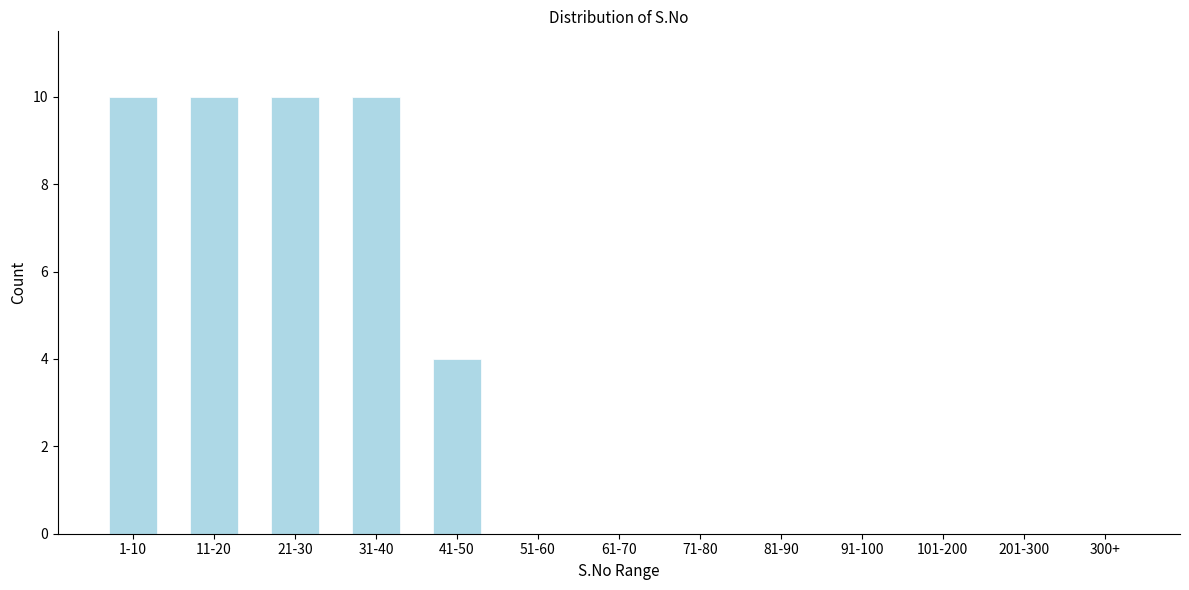

Reading right to left, list all the values displayed in this chart.

300+=0	201-300=0	101-200=0	91-100=0	81-90=0	71-80=0	61-70=0	51-60=0	41-50=4	31-40=10	21-30=10	11-20=10	1-10=10